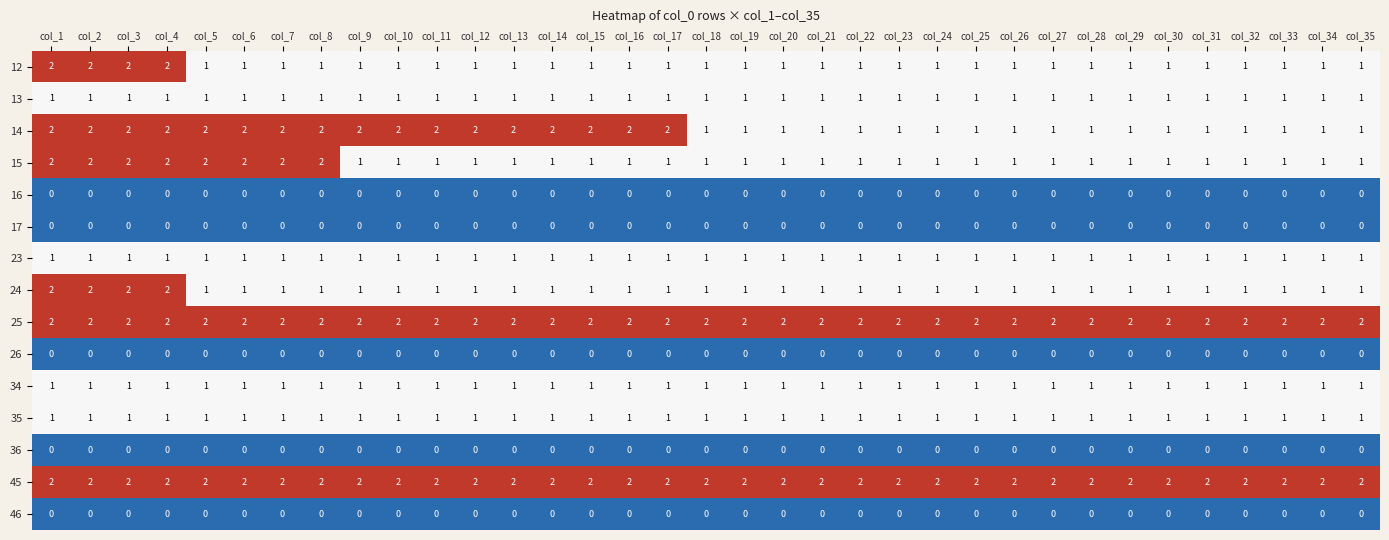

The value of 15 at col_17 is 1. True or false?

True